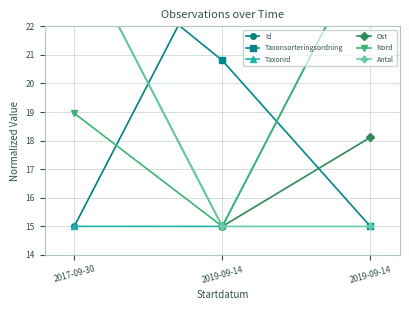

Which series has the widest spread of values?

Id